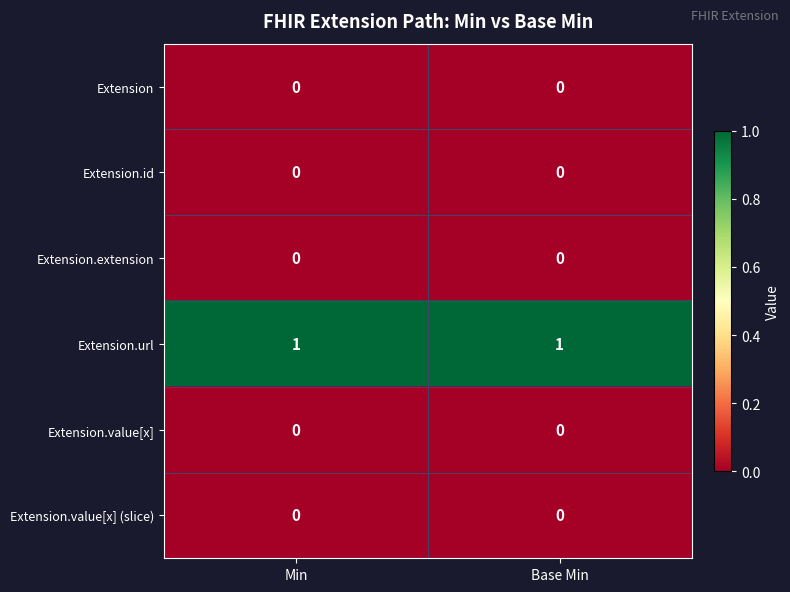

What is the spread (max minus min) of values at Base Min?

1